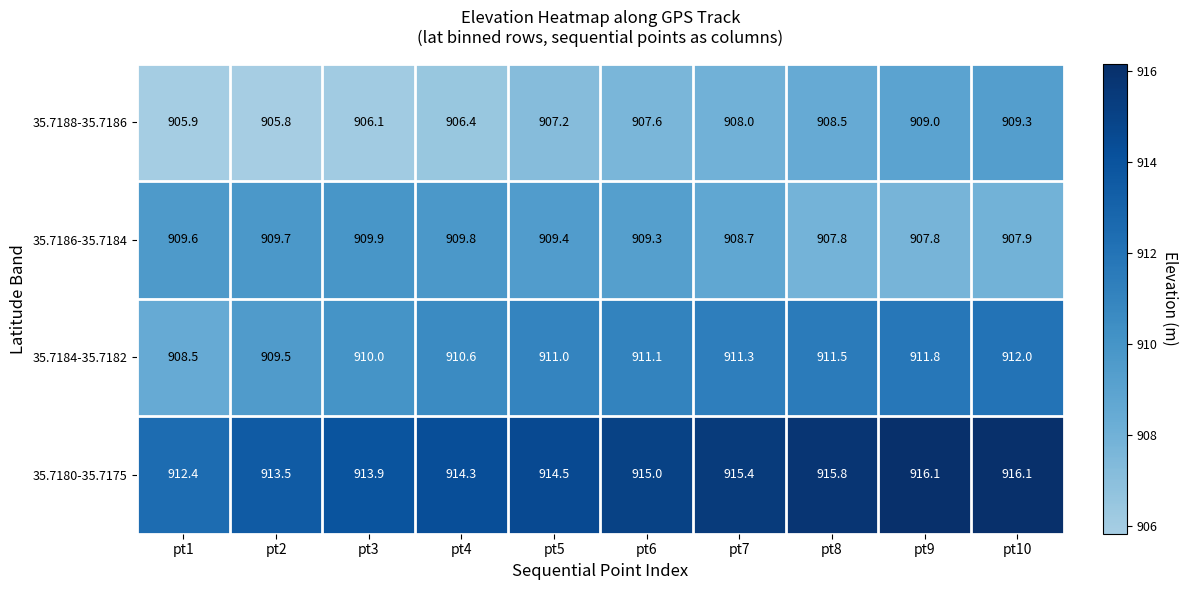

Rank the series by their maximum value, from highest to lowest.

35.7180-35.7175, 35.7184-35.7182, 35.7186-35.7184, 35.7188-35.7186